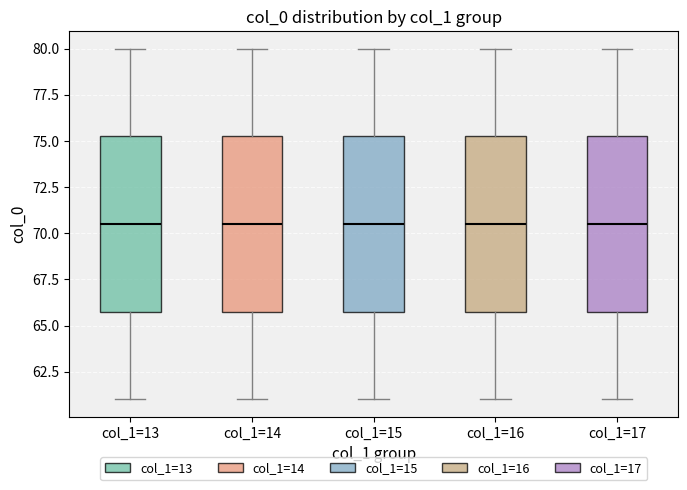

Reading left to right, read every box against the y-axis: the position of its median line, the range the box covers, and the ends of its whiskers. The values are not printed on the chart, so give them approximately, as read against the axis.

col_1=13: median 70.5, box 66.0 to 75.5, whiskers 61.0 to 80.0
col_1=14: median 70.5, box 66.0 to 75.5, whiskers 61.0 to 80.0
col_1=15: median 70.5, box 66.0 to 75.5, whiskers 61.0 to 80.0
col_1=16: median 70.5, box 66.0 to 75.5, whiskers 61.0 to 80.0
col_1=17: median 70.5, box 66.0 to 75.5, whiskers 61.0 to 80.0